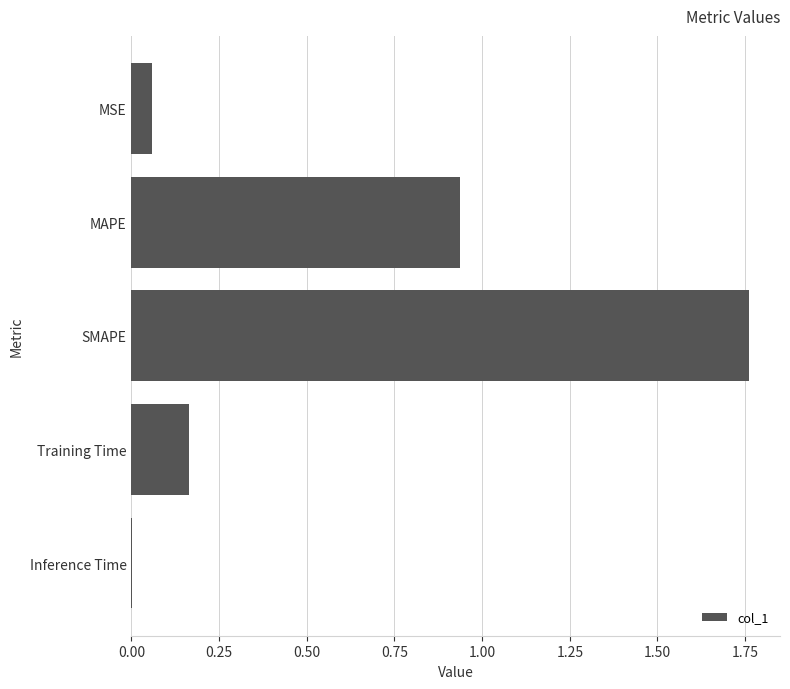

What is the sum of all values?

2.9